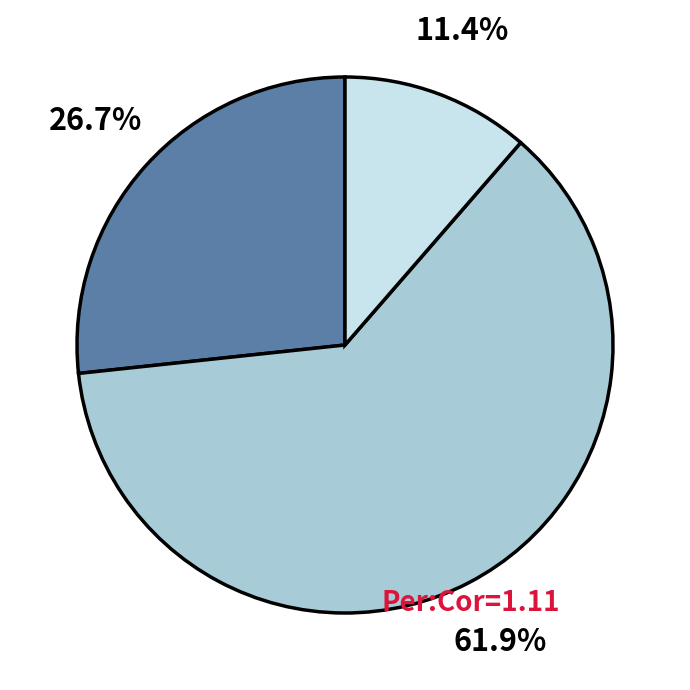

Is there any slice that represents more than half of the pie?

Yes